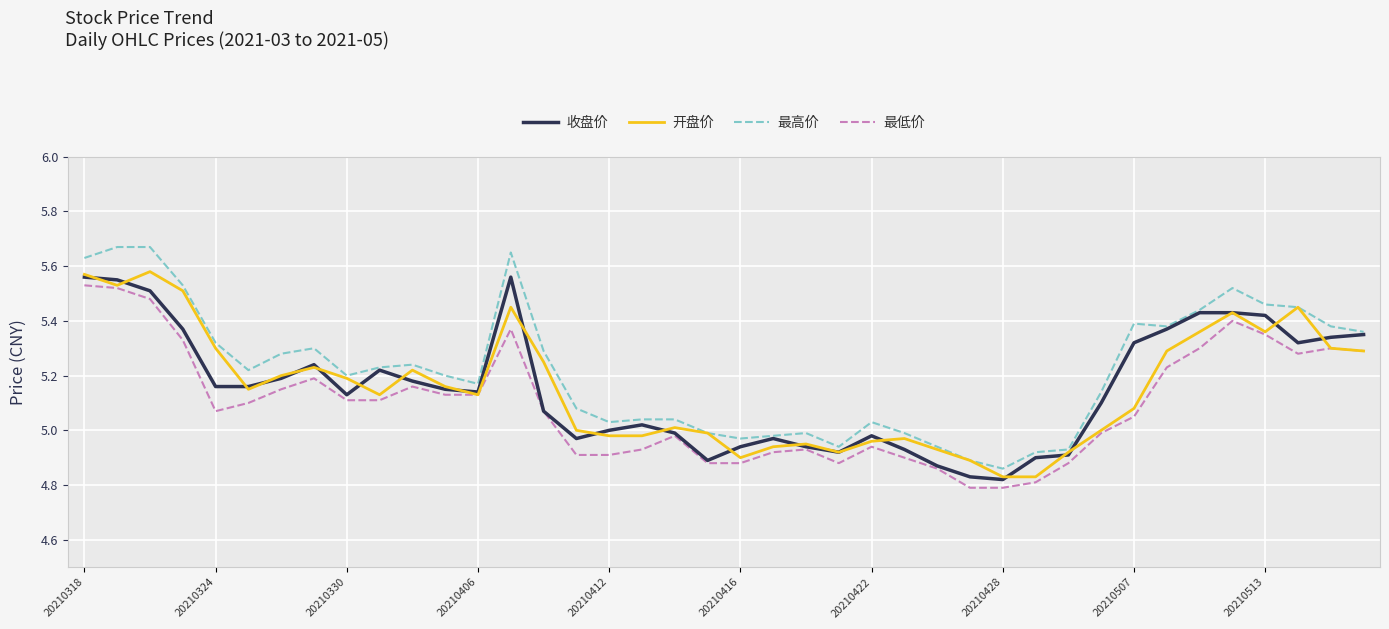

Which series has the largest range (max minus min)?

最高价